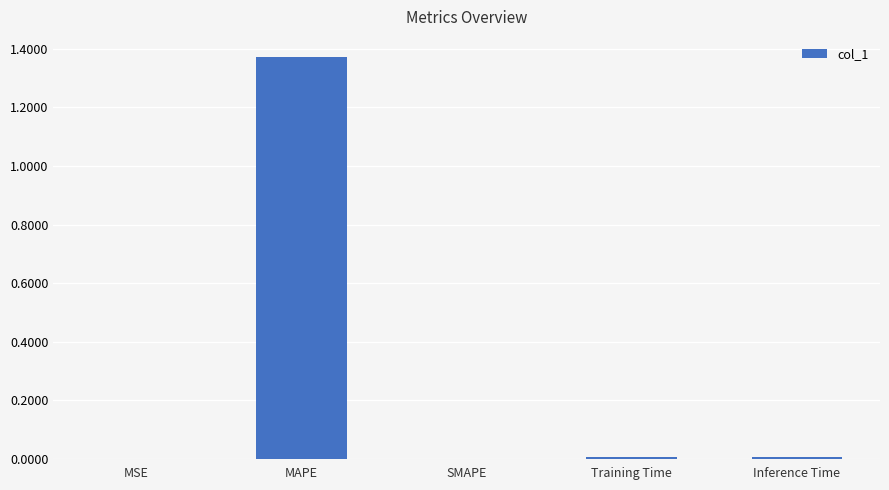

Is it true that the value at MSE is 0.0?

True